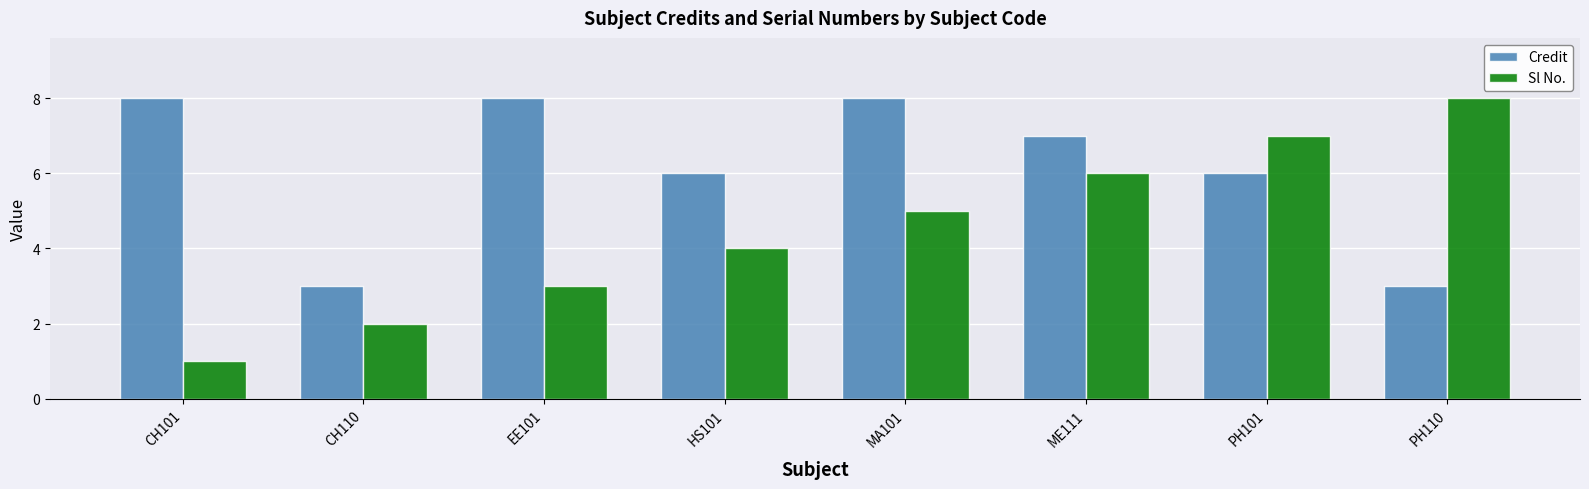

Is it true that Credit equals 13 at MA101?

False